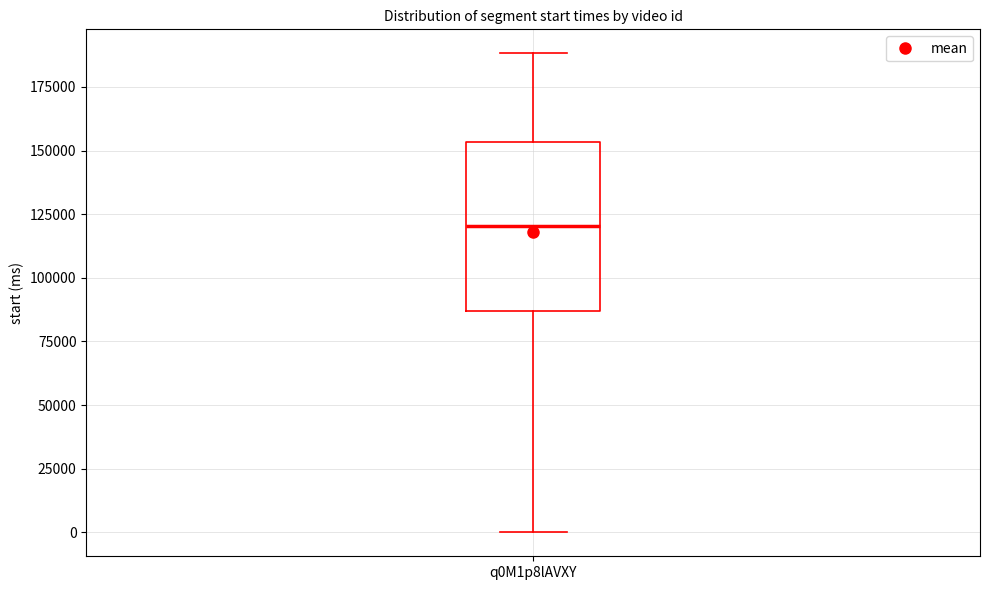

Transcribe this box plot: give where the median line is, the range the box spans, and where the two whiskers end, as read against the y-axis. The values are not printed on the chart, so give them approximately, as read against the axis.

median 120000, box 85000 to 155000, whiskers 0 to 190000